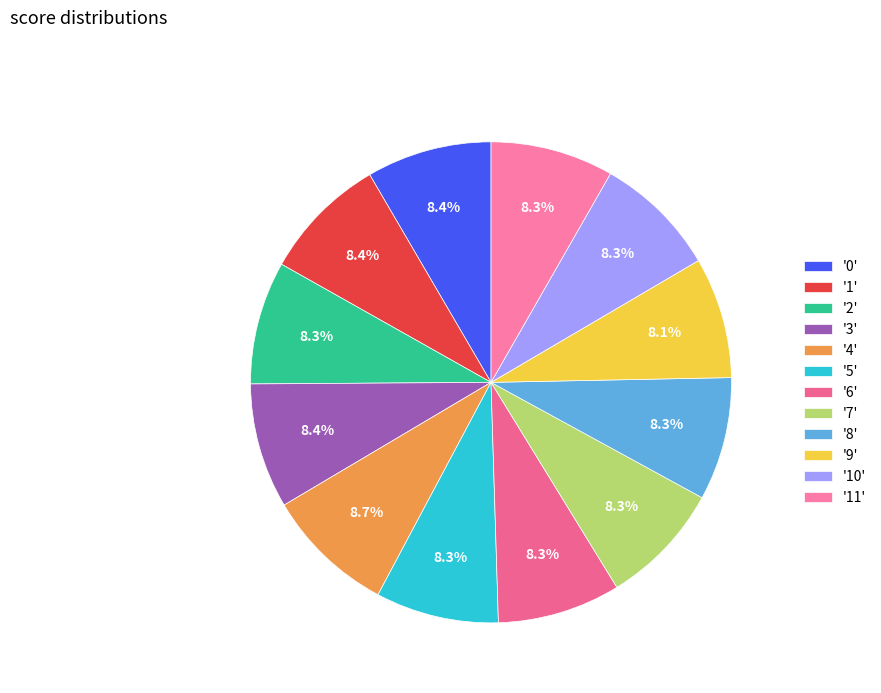

How many slices are in this pie chart?

12